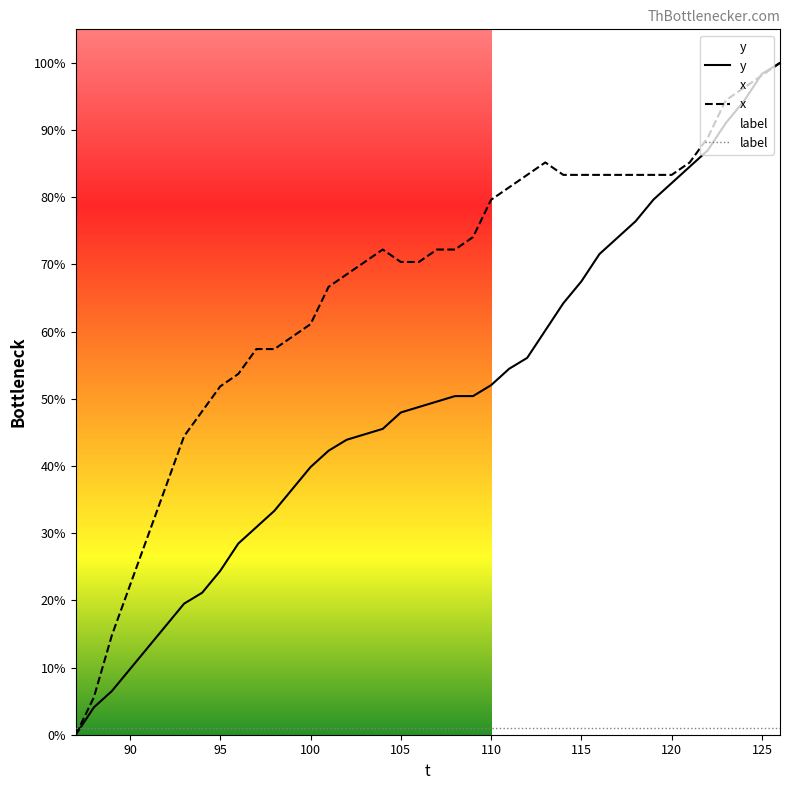

How many intersections are there between label and y?

1